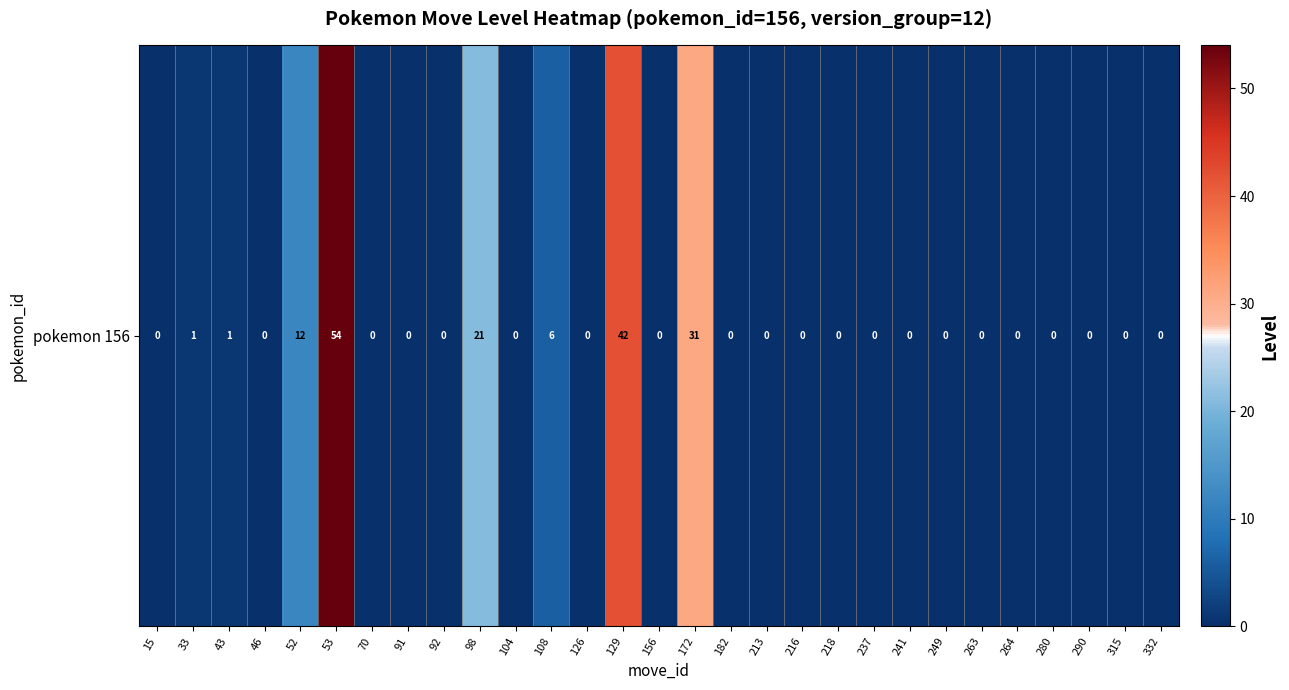

Rank the categories by value from lowest to highest.

15, 46, 70, 91, 92, 104, 126, 156, 182, 213, 216, 218, 237, 241, 249, 263, 264, 280, 290, 315, 332, 33, 43, 108, 52, 98, 172, 129, 53